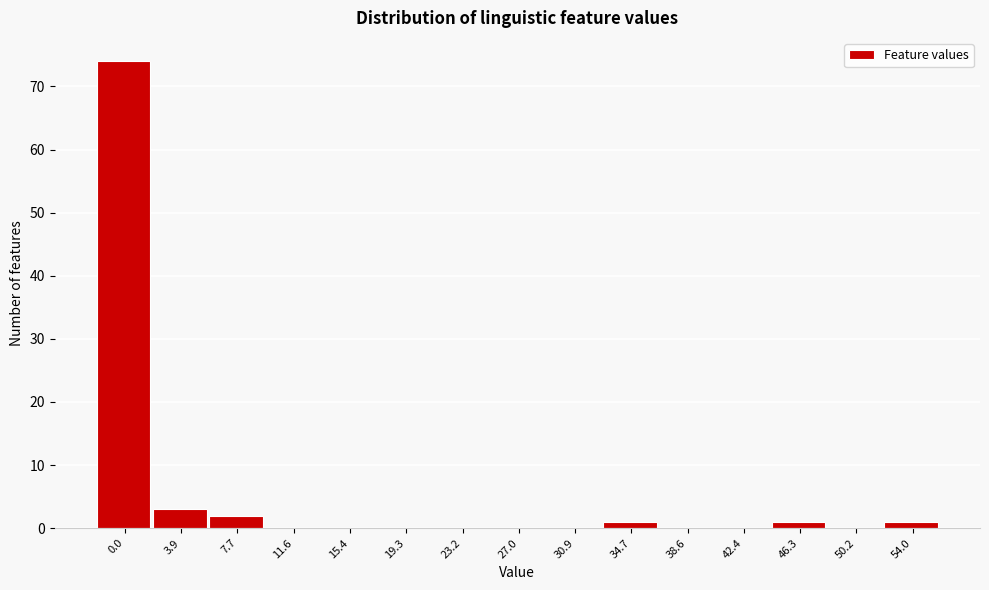

Reading left to right, list all the values displayed in this chart.

0.0=74	3.9=3	7.7=2	11.6=0	15.4=0	19.3=0	23.2=0	27.0=0	30.9=0	34.7=1	38.6=0	42.4=0	46.3=1	50.2=0	54.0=1